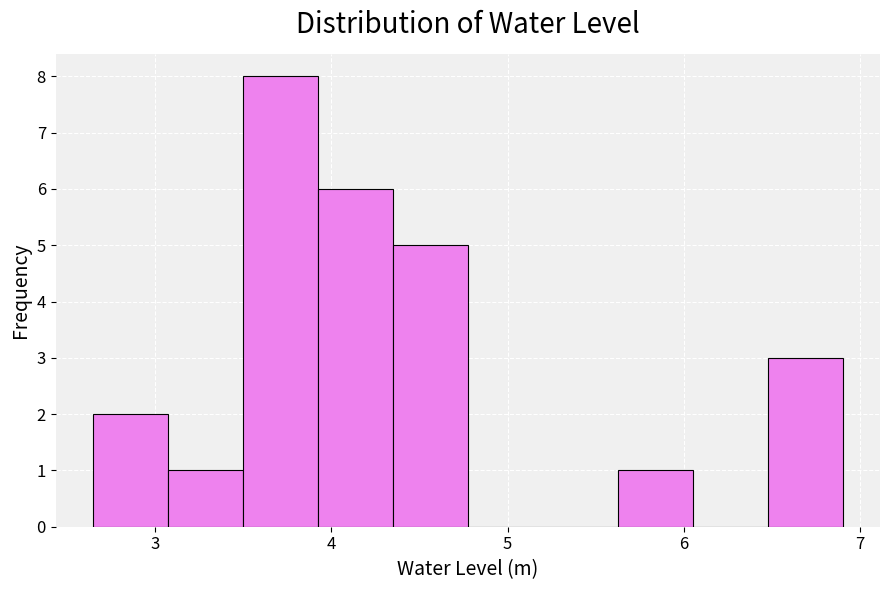

Reading left to right, transcribe this chart: for each bar, give the range it covers on the x-axis and its height. Neither the bar edges nor the heights are printed on the chart, so give them approximately, as read against the axes.

2.7 to 3.1: 2
3.1 to 3.5: 1
3.5 to 3.9: 8
3.9 to 4.4: 6
4.4 to 4.8: 5
4.8 to 5.2: 0
5.2 to 5.6: 0
5.6 to 6.1: 1
6.1 to 6.5: 0
6.5 to 6.9: 3